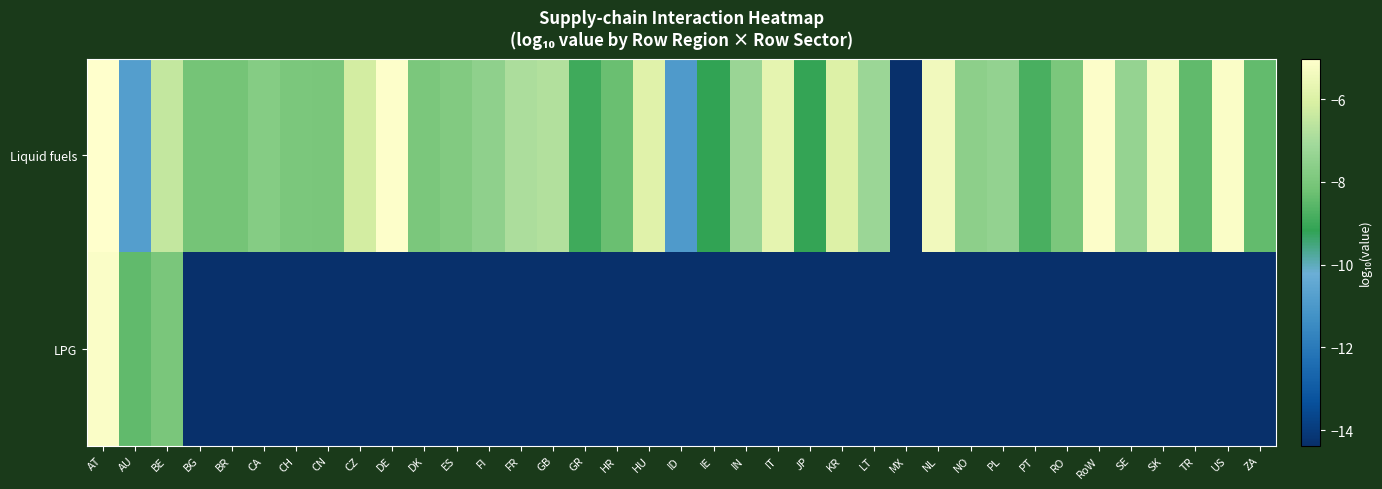

Rank the series at ES from highest to lowest value.

Liquid fuels, LPG